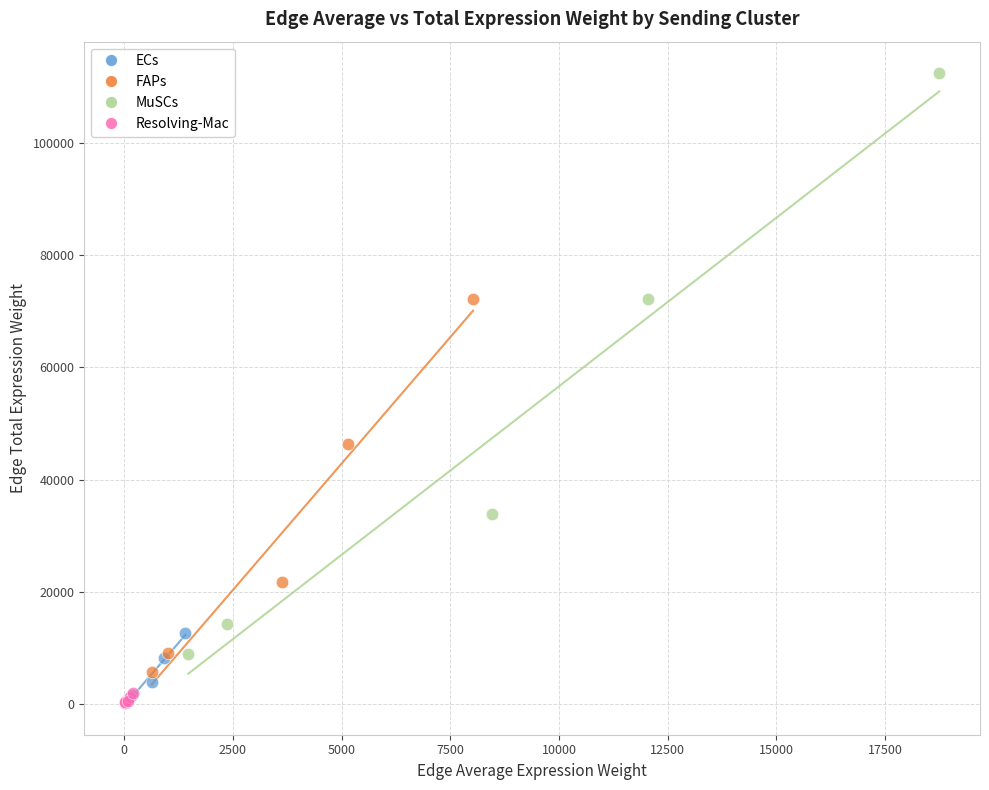

Which series has the widest spread of Y values?

MuSCs